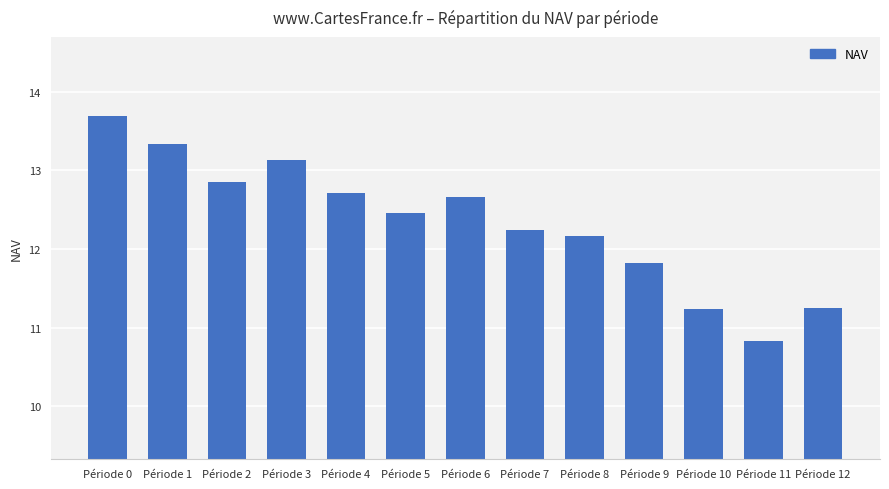

Does the chart contain stacked bars?

No